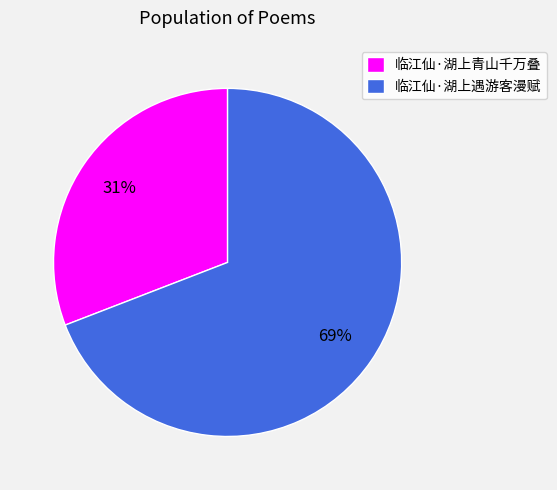

What is the majority slice?

临江仙·湖上遇游客漫赋